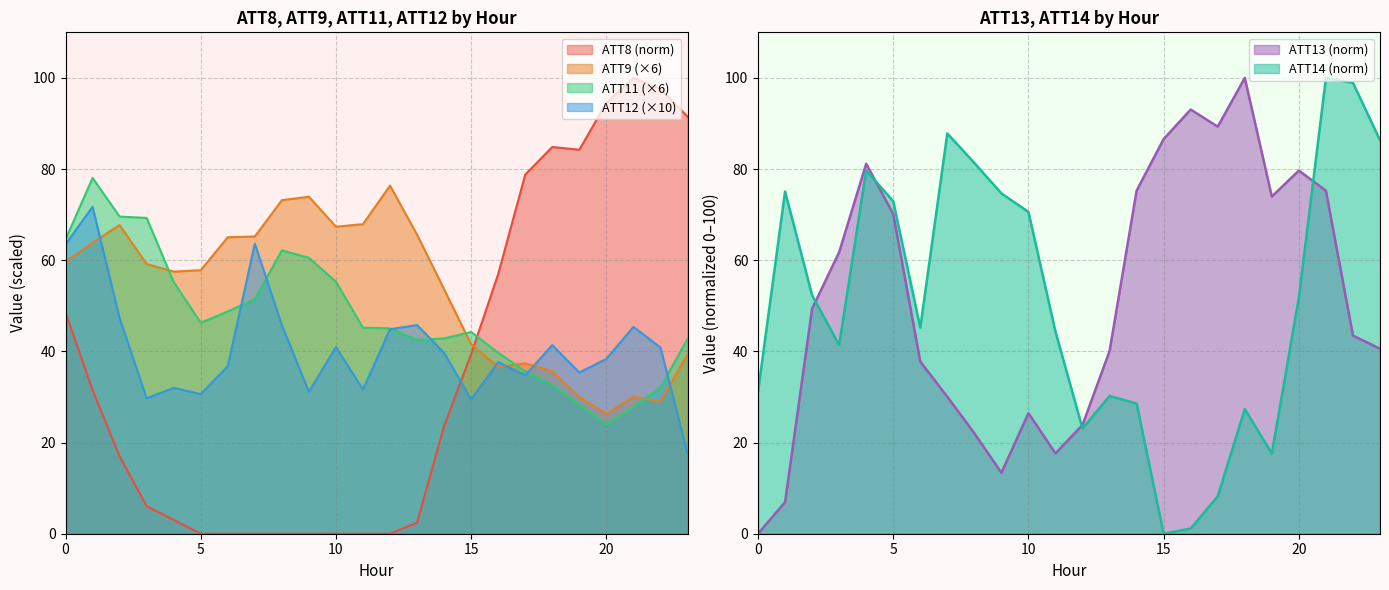

After their last crossing, which series has the higher values: ATT11 (×6) or ATT8 (norm)?

ATT8 (norm)